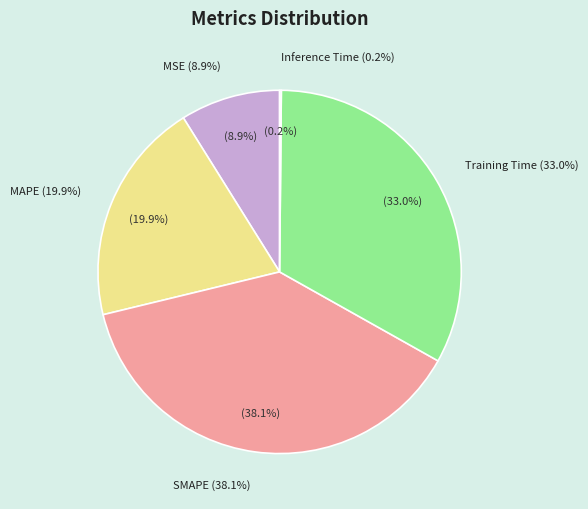

How many slices are in this pie chart?

5